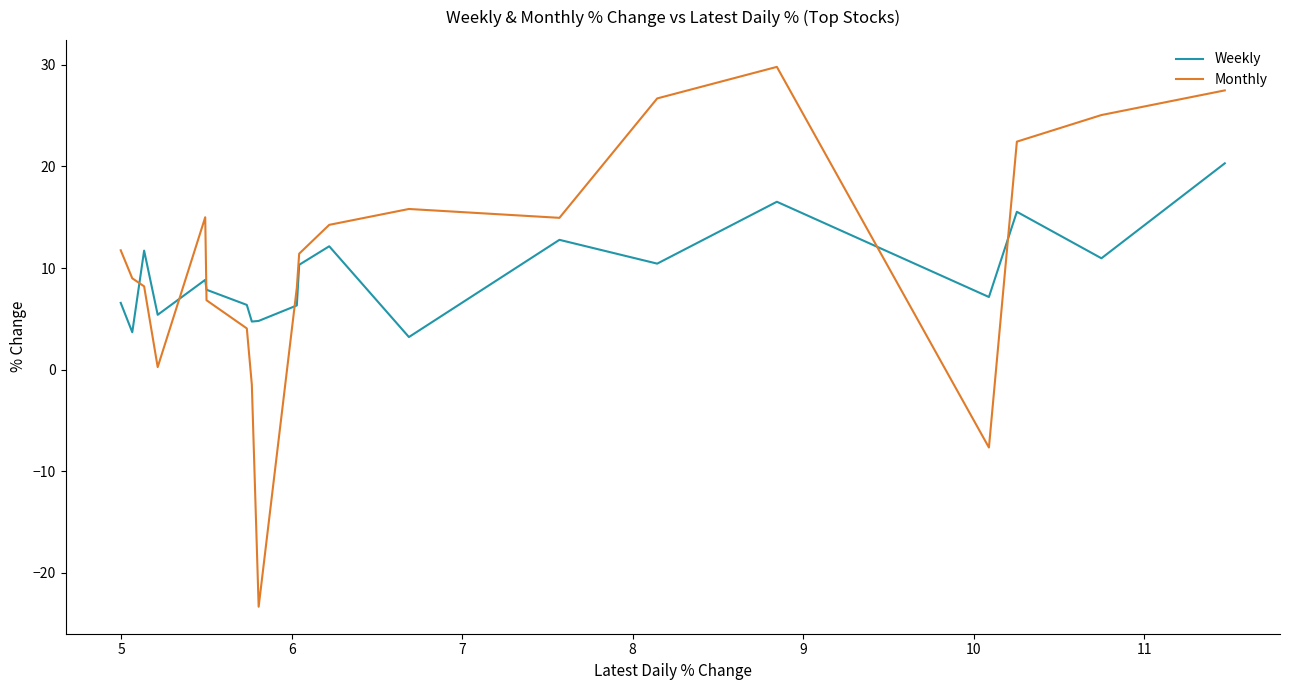

Rank the series by their average value, from lowest to highest.

Weekly, Monthly